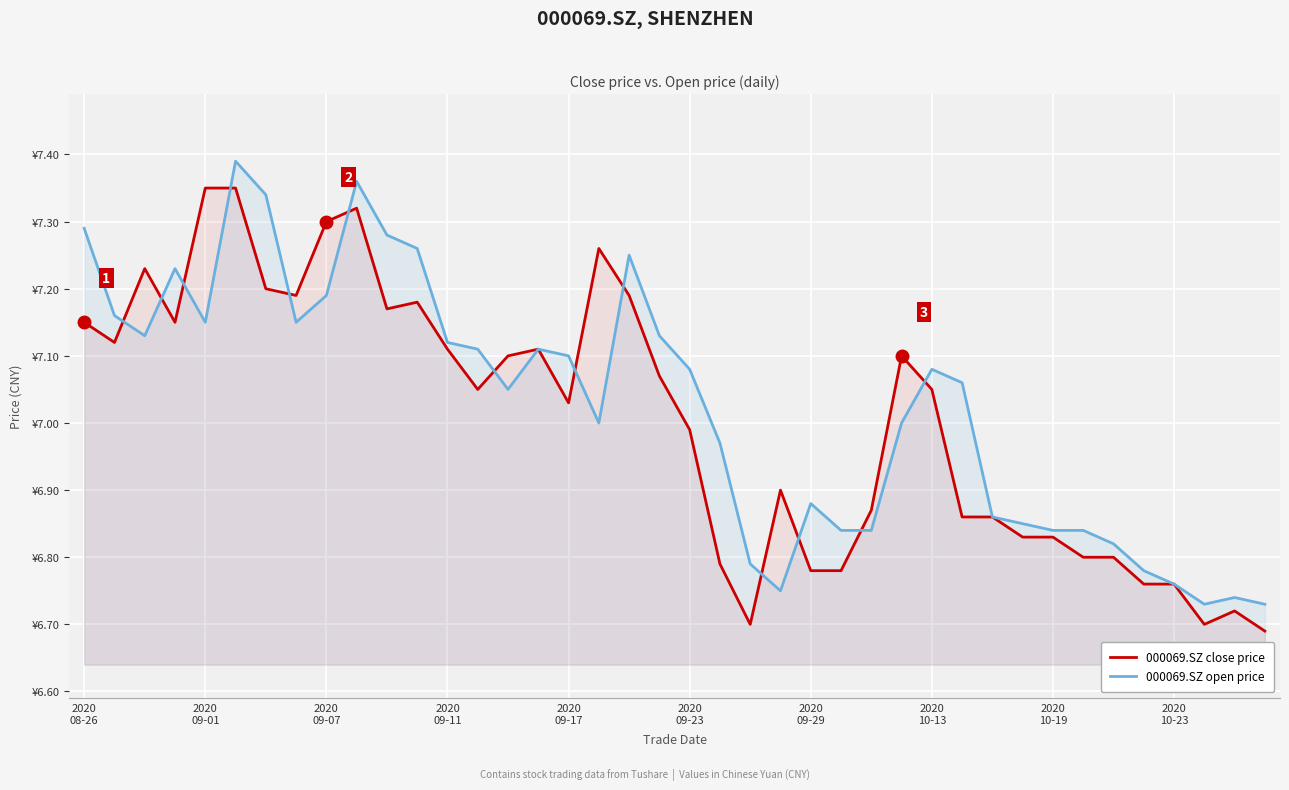

What position from the left is 2020
10-23?

10